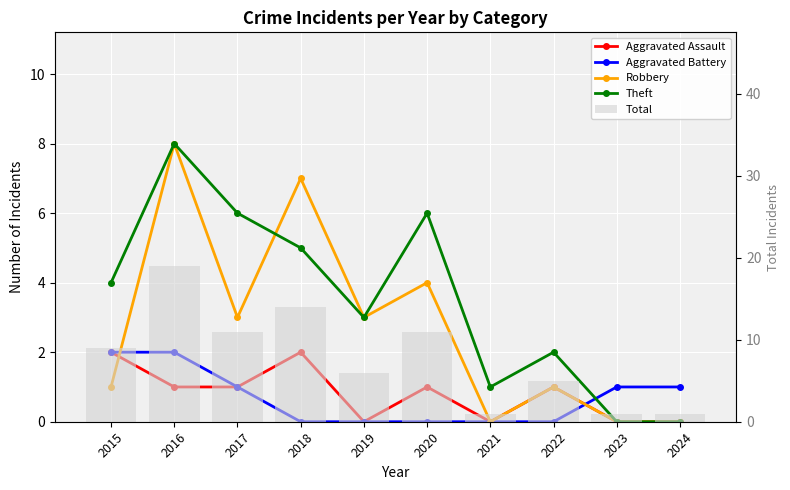

At which label does Aggravated Battery first exceed 1?

2015